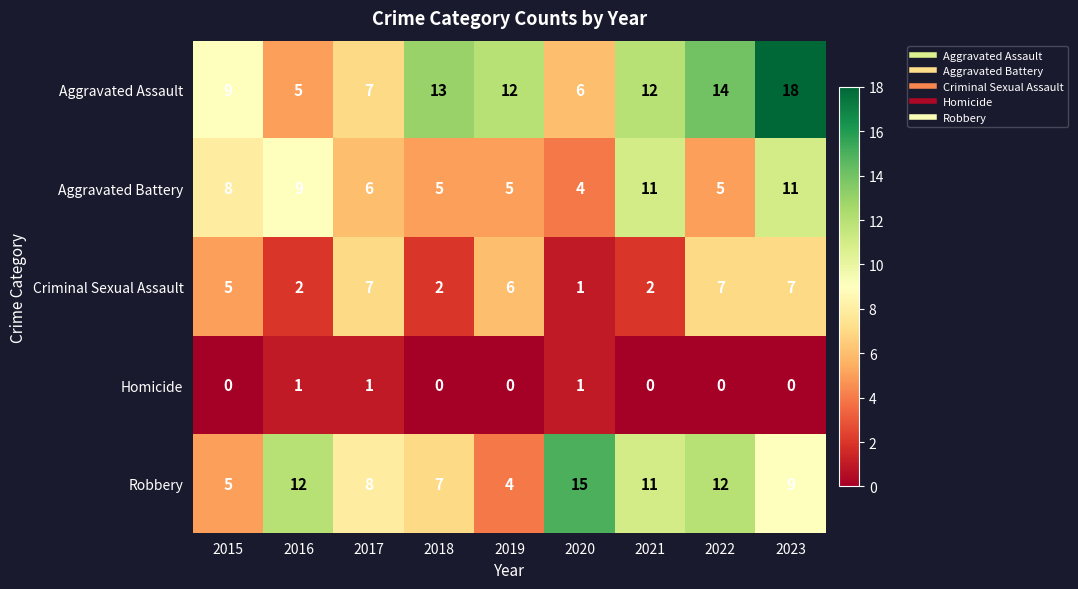

At 2016, list the series in order from largest to smallest.

Robbery, Aggravated Battery, Aggravated Assault, Criminal Sexual Assault, Homicide